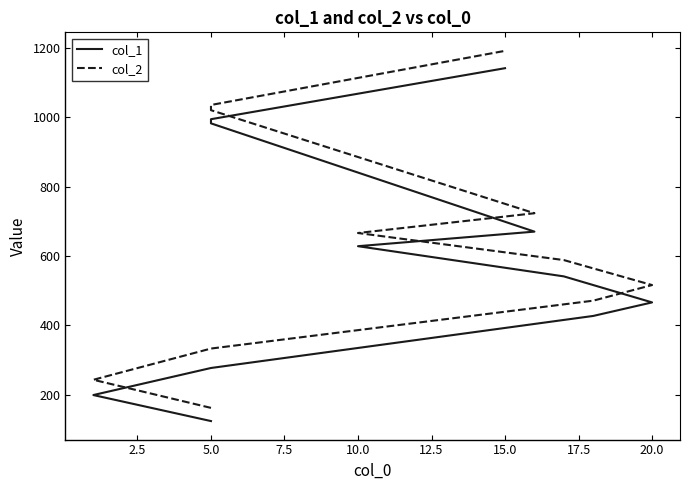

What is the average value of the col_1 series?

586